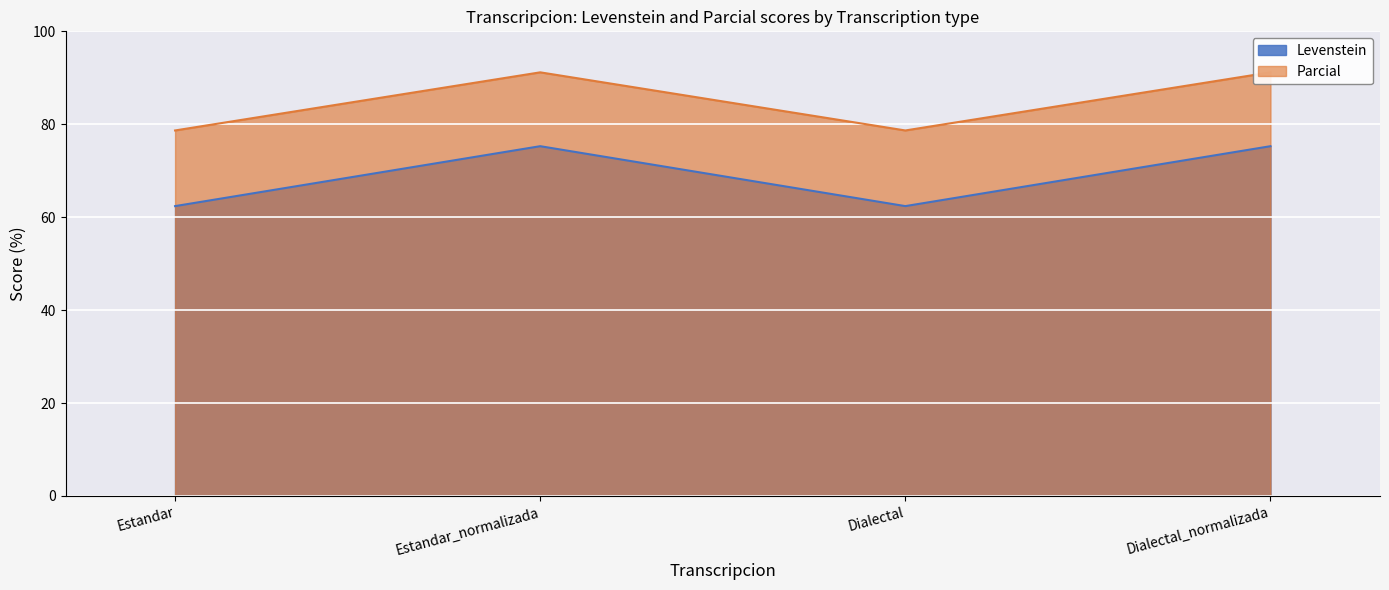

How many lines are shown in the chart?

2